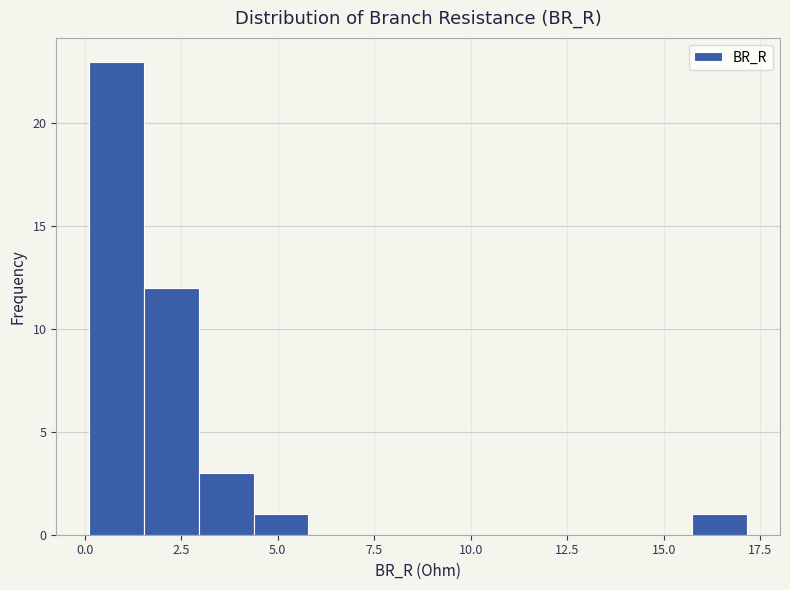

Read against the x-axis, roughly where is the centre of the tallest bar?

1.0